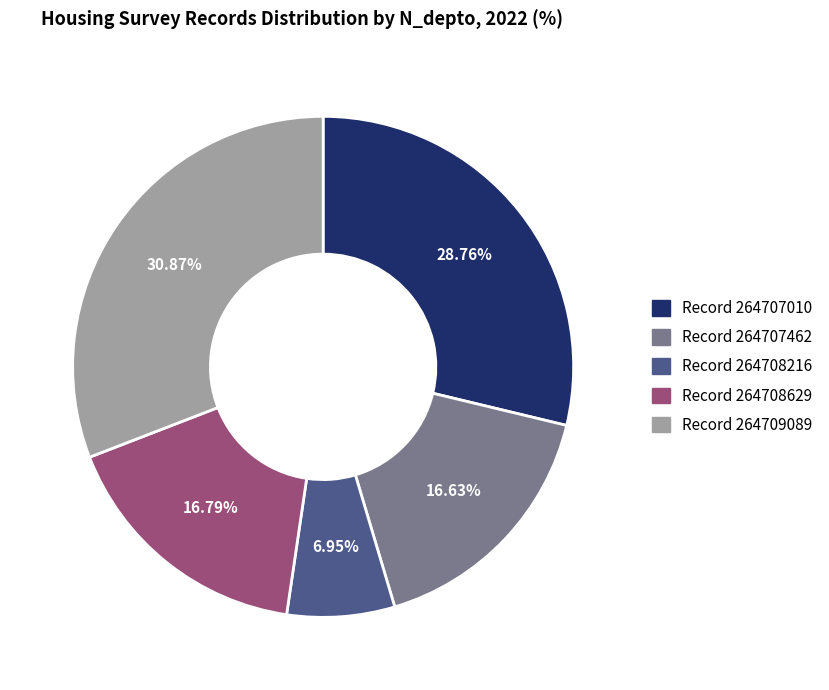

How many slices are in this pie chart?

5